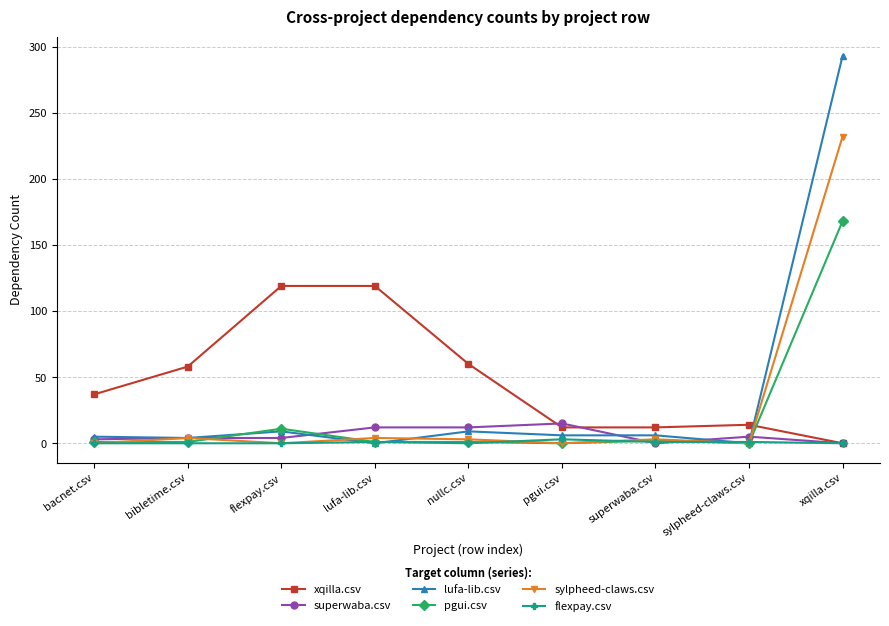

Is the value of flexpay.csv at superwaba.csv greater than the value of lufa-lib.csv at pgui.csv?

No